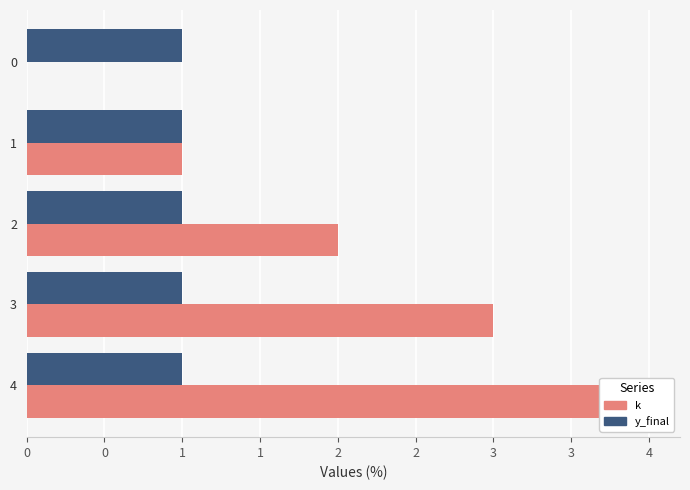

Which series has the widest spread of values?

k